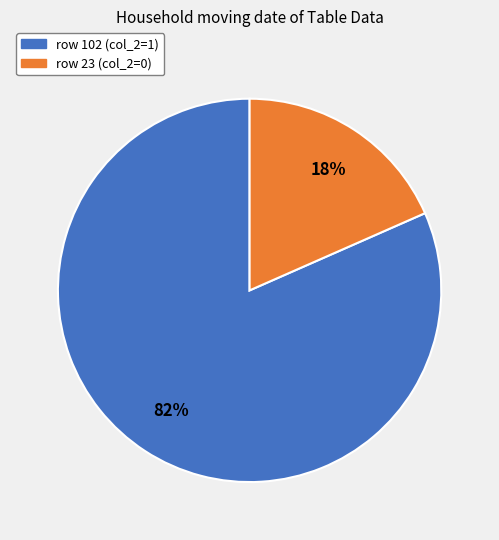

Which has a higher value, row 23 (col_2=0) or row 102 (col_2=1)?

row 102 (col_2=1)